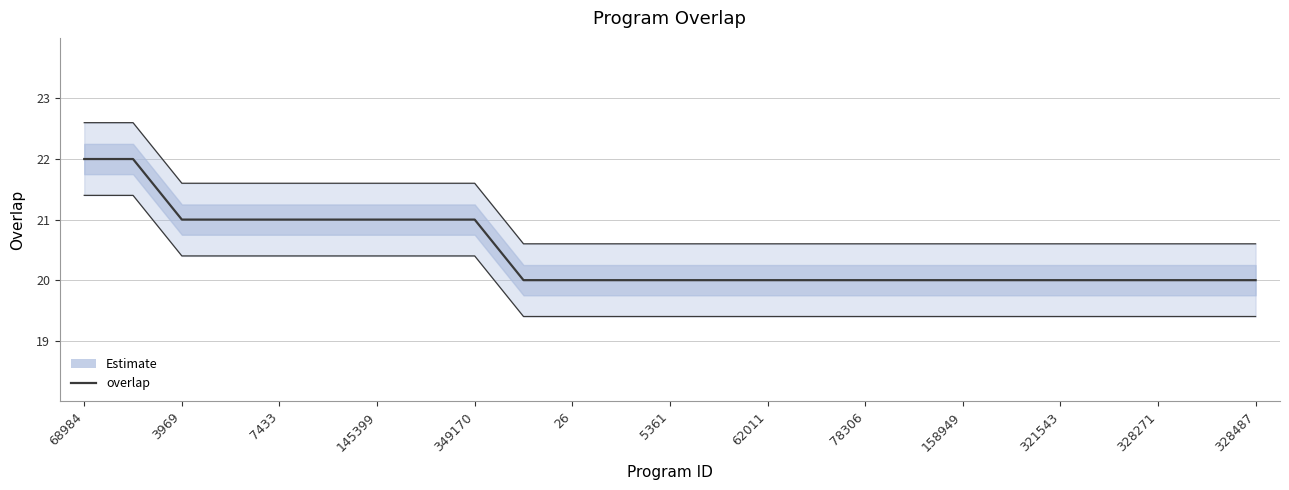

Reading left to right, list all the values displayed in this chart.

22	22	21	21	21	21	21	21	21	20	20	20	20	20	20	20	20	20	20	20	20	20	20	20	20